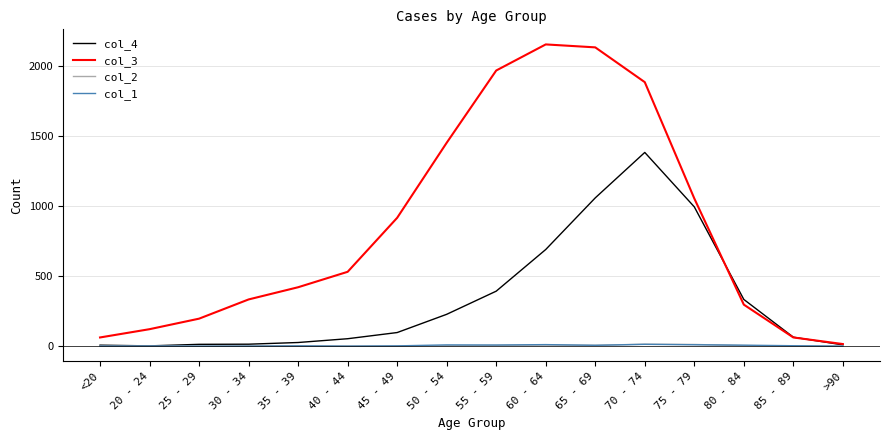

Which series has the largest range (max minus min)?

col_3